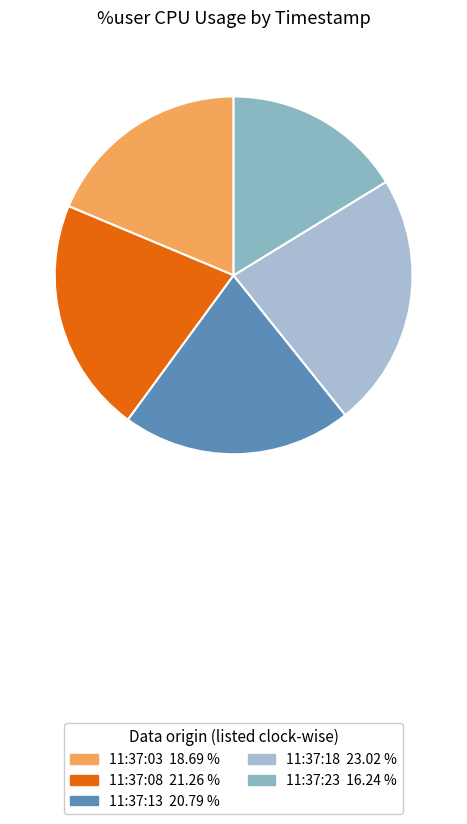

To the nearest percent, what is the average slice percentage?

20%